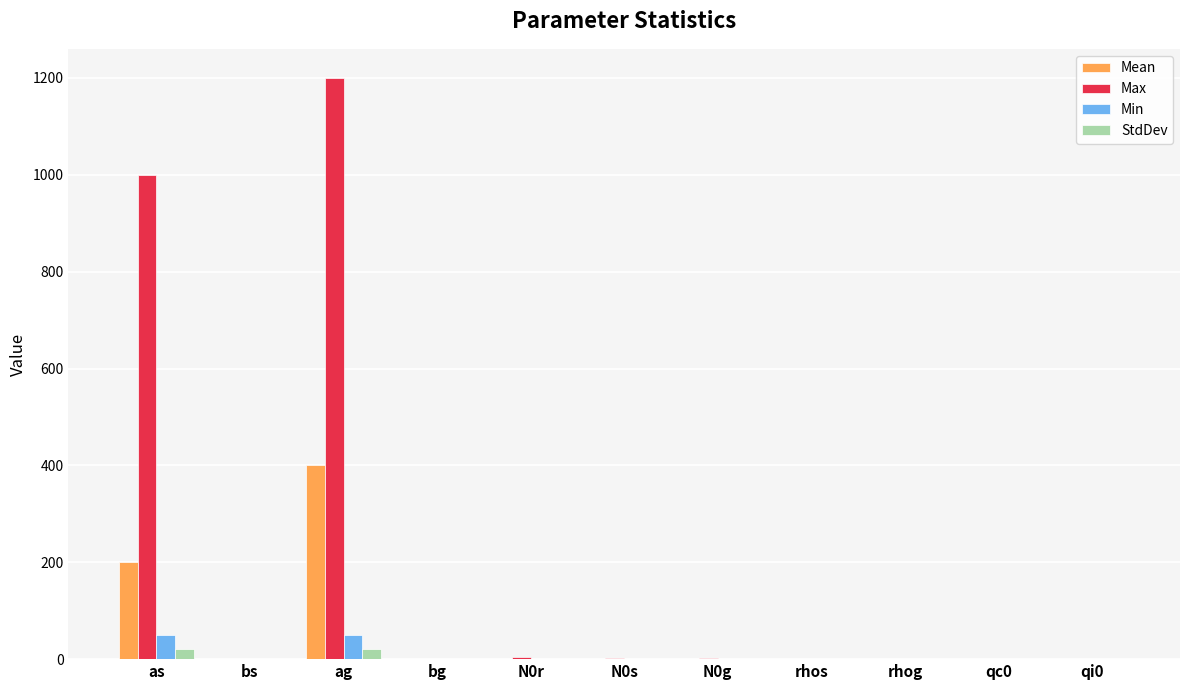

Is it true that Max equals 2.5 at N0g?

True